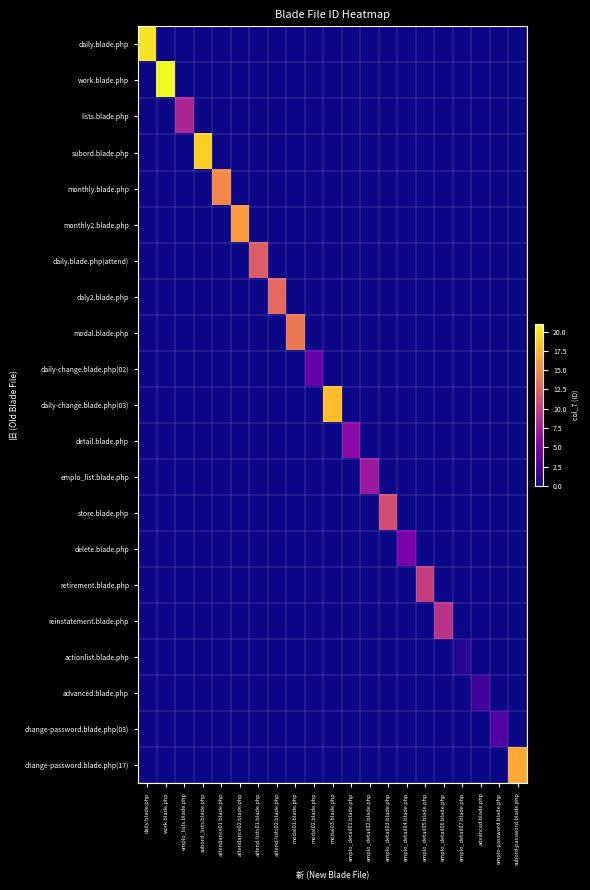

Which series has the largest range (max minus min)?

work.blade.php